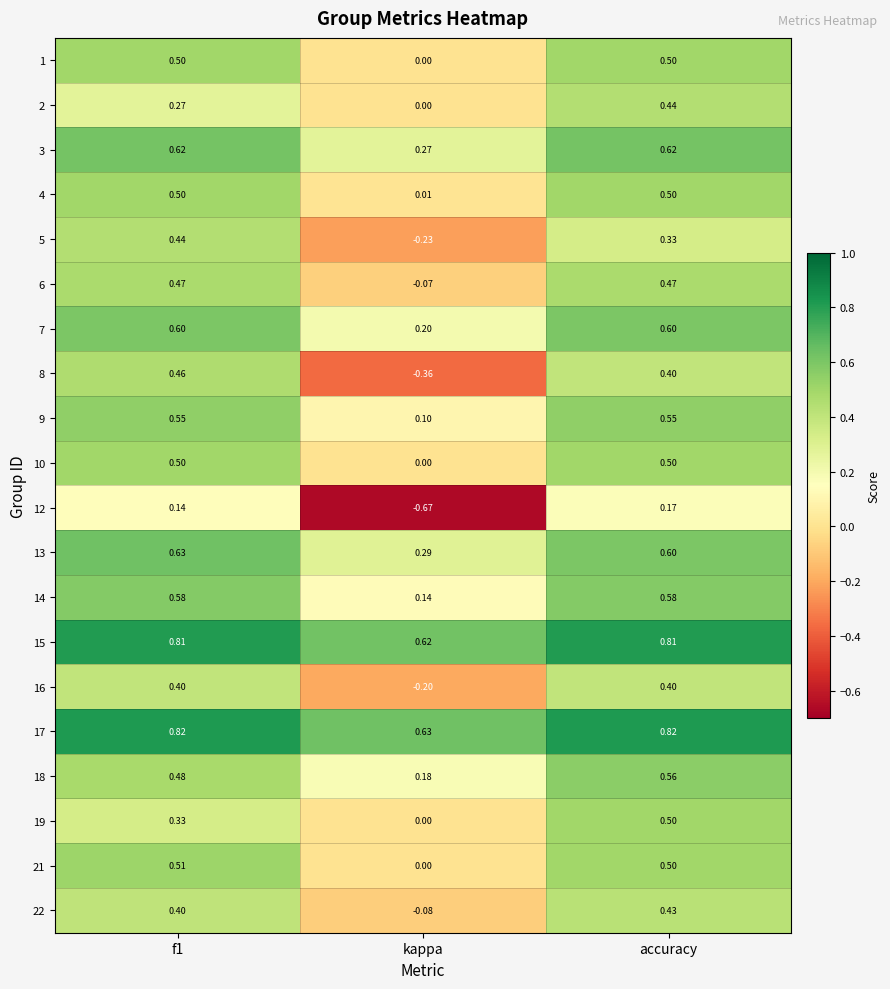

At which category is the sum across all series the highest?

accuracy